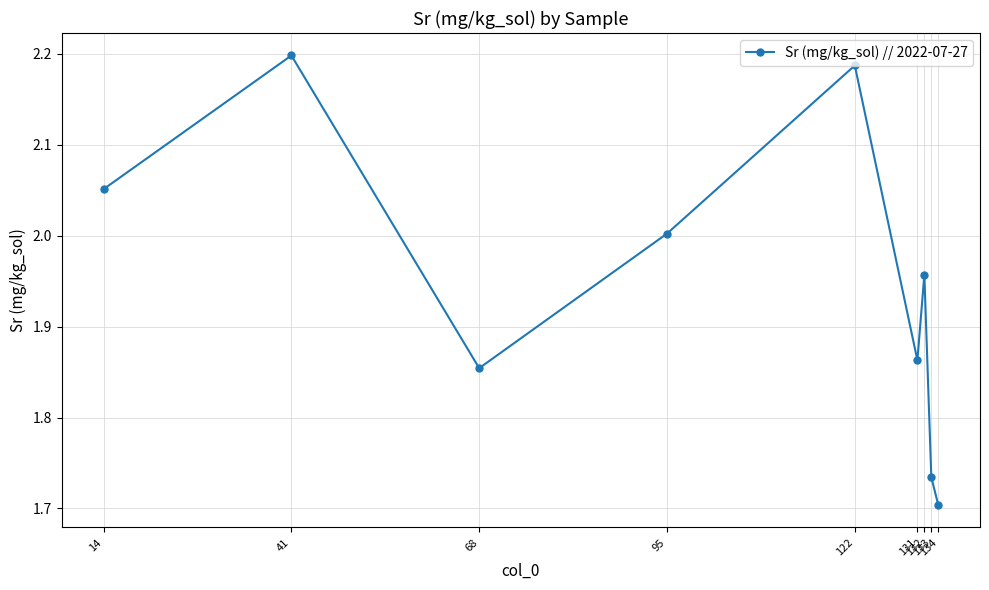

Rank the categories by value from lowest to highest.

134, 133, 68, 131, 132, 95, 14, 122, 41